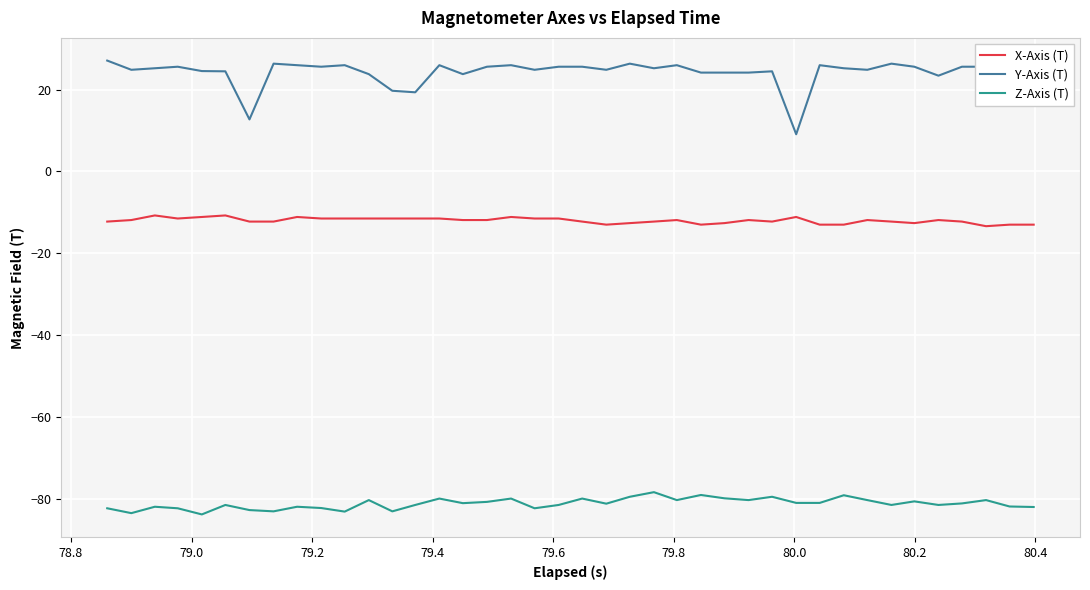

True or false: Y-Axis (T) and Z-Axis (T) cross at least once.

False